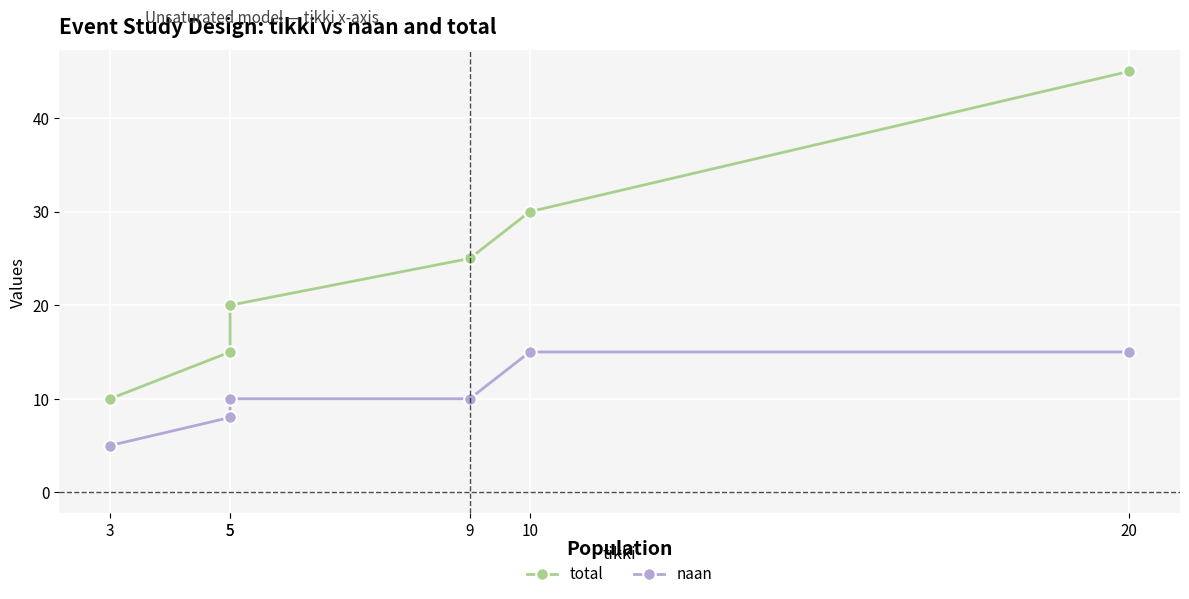

How many data points does each series have?

6